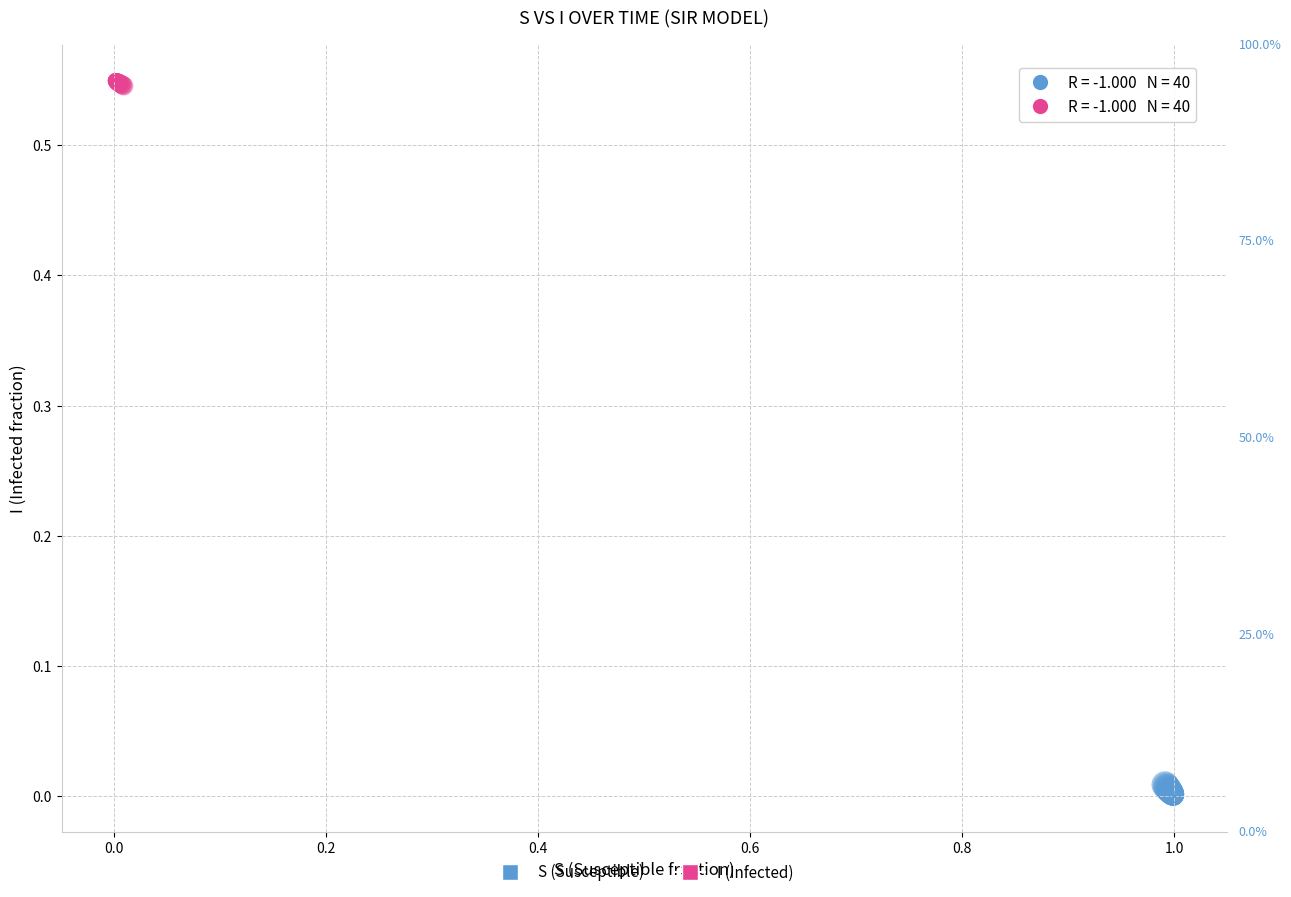

Which series reaches the minimum Y coordinate?

S (Susceptible)